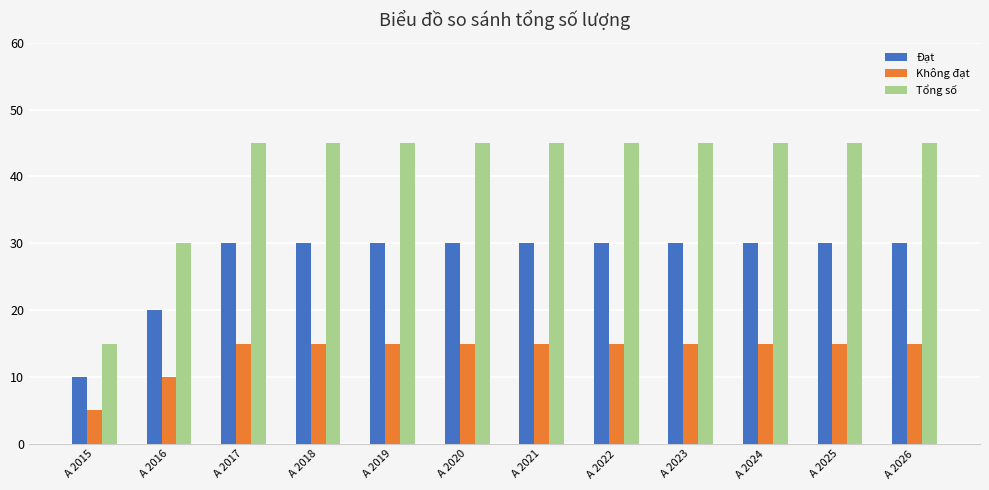

Reading left to right, list all the values displayed in this chart.

Đạt: 10	20	30	30	30	30	30	30	30	30	30	30
Không đạt: 5	10	15	15	15	15	15	15	15	15	15	15
Tổng số: 15	30	45	45	45	45	45	45	45	45	45	45